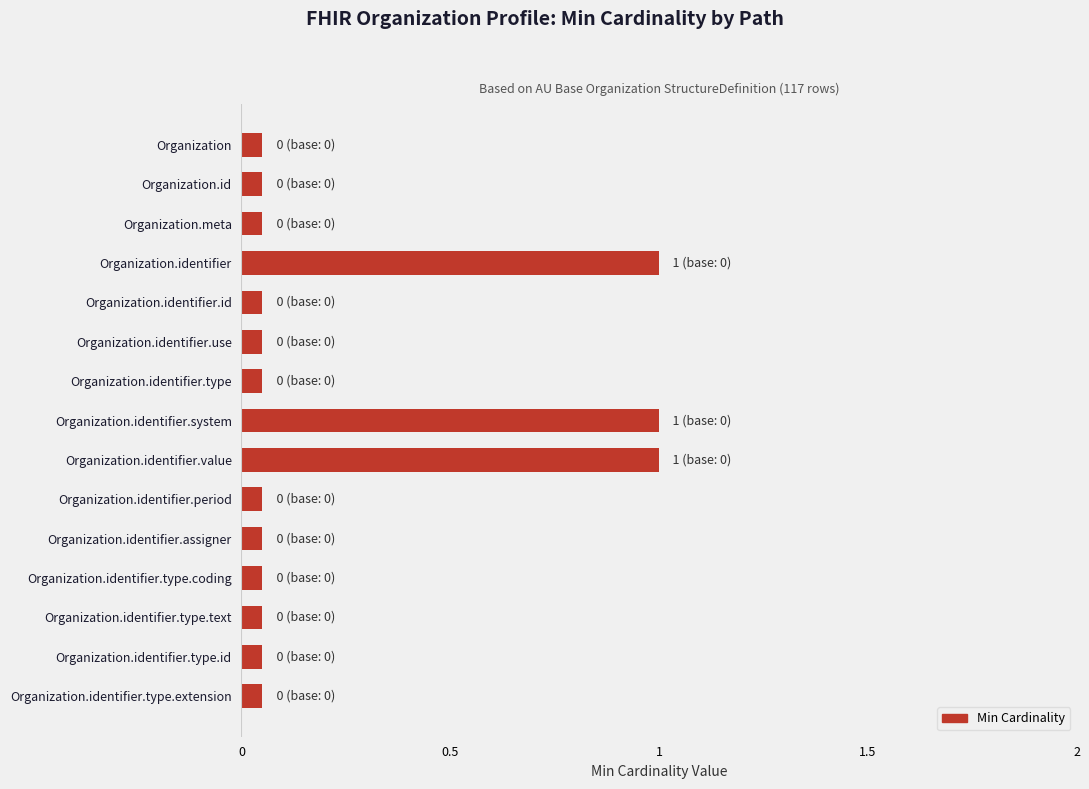

What position from the bottom is Organization.identifier?

12